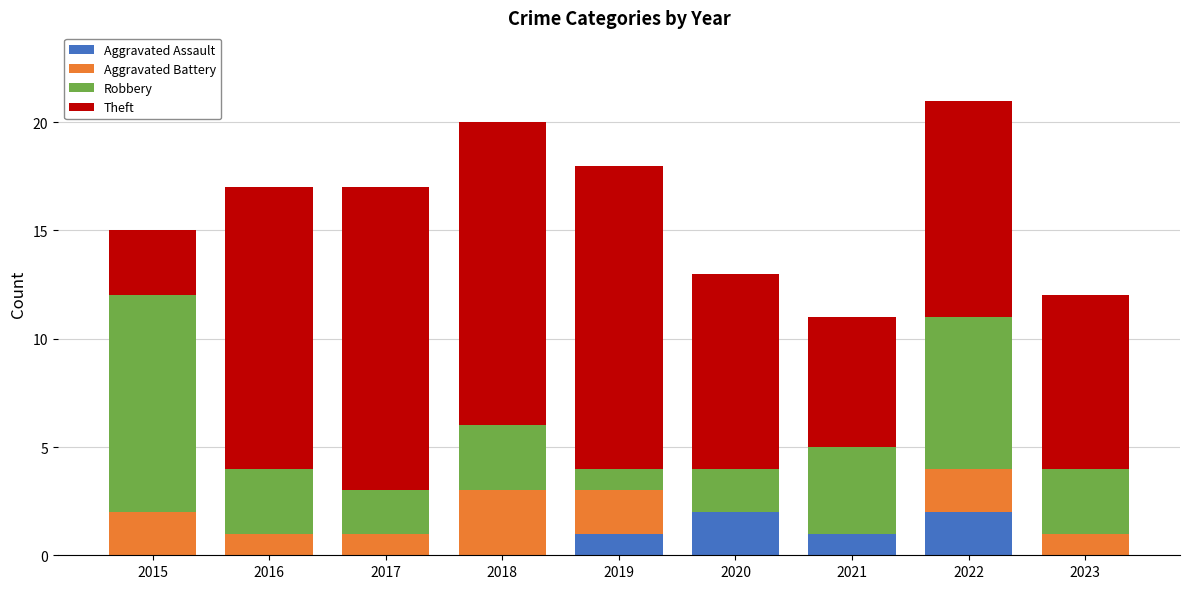

What is the total value across all series at 2022?

21